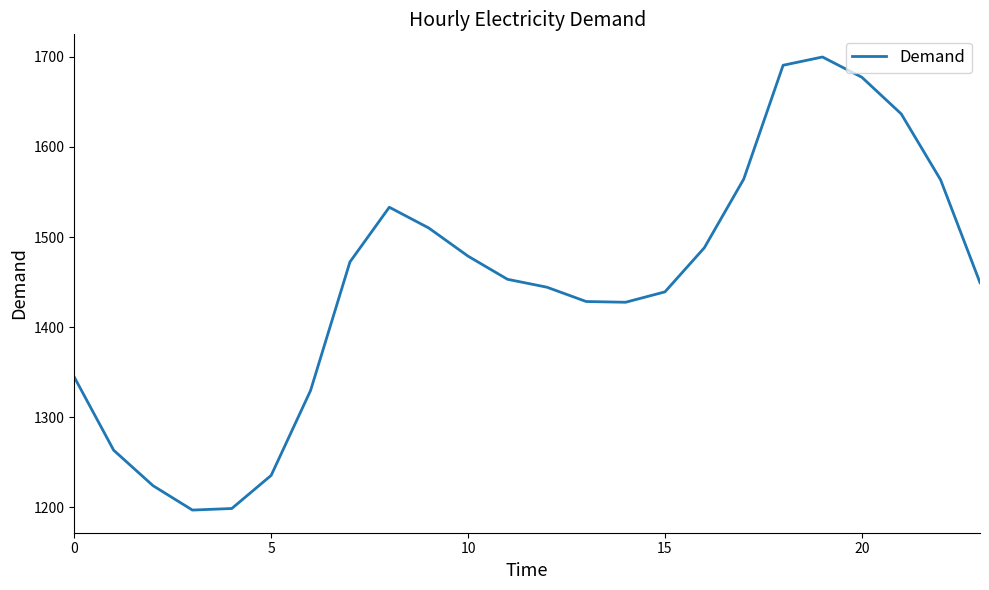

Does the chart have visible grid lines?

No